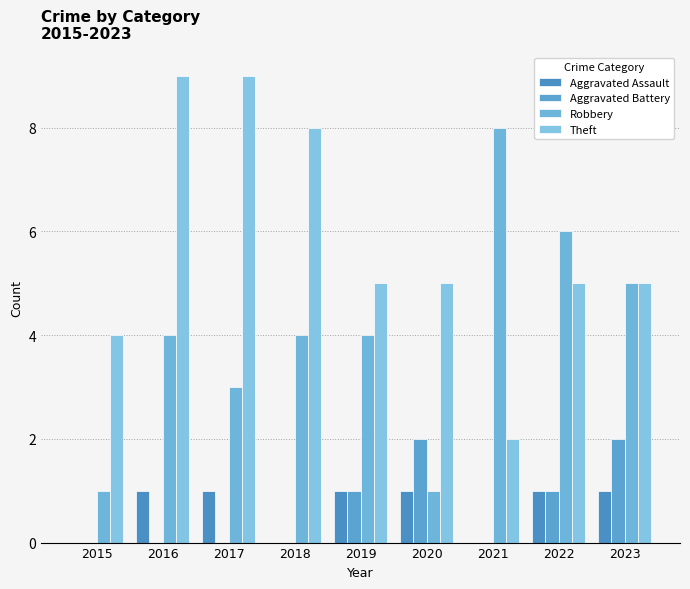

What is the difference between the maximum and minimum values in the Aggravated Battery series?

2